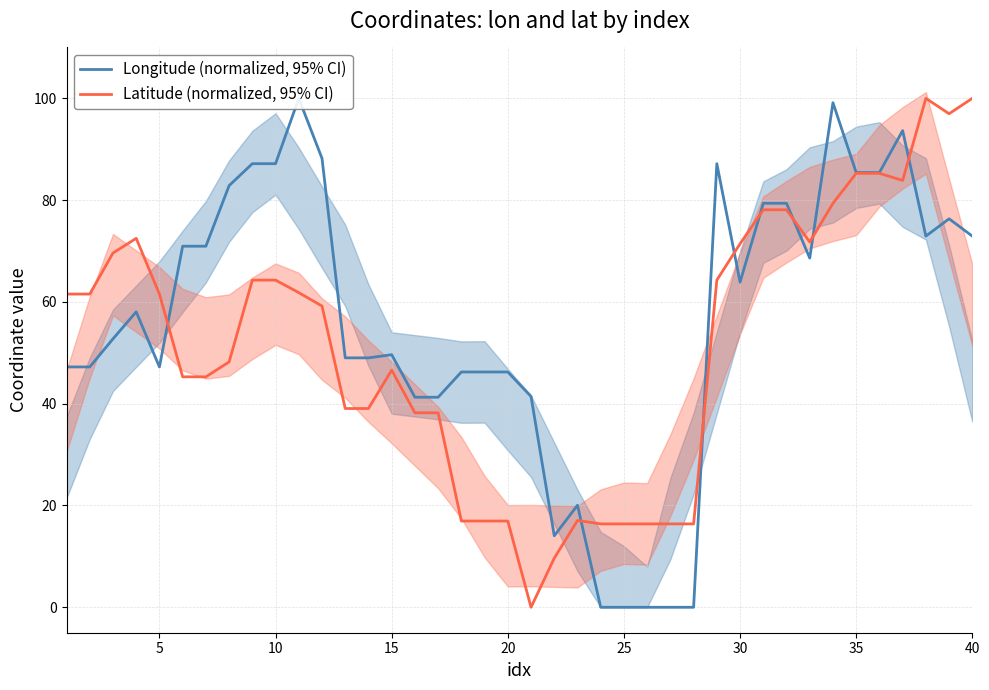

How many positive values does the Longitude (normalized, 95% CI) series have?

35